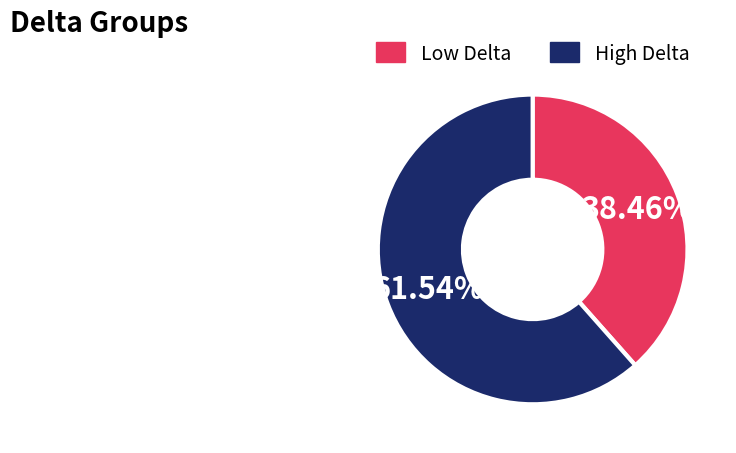

Rank the categories by value from highest to lowest.

High Delta, Low Delta